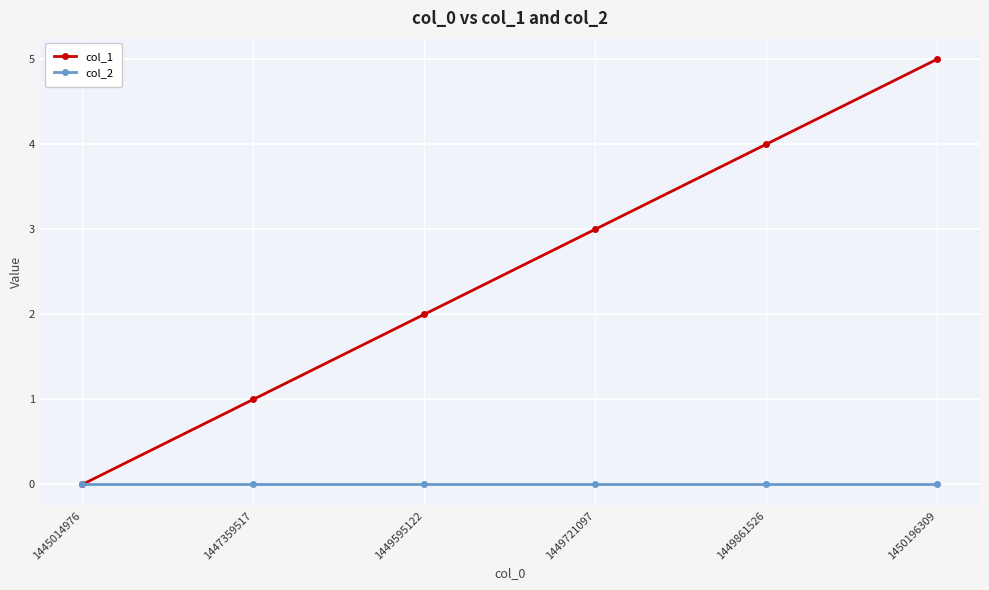

What is the value of the col_1 point at the 4th from the left?

3